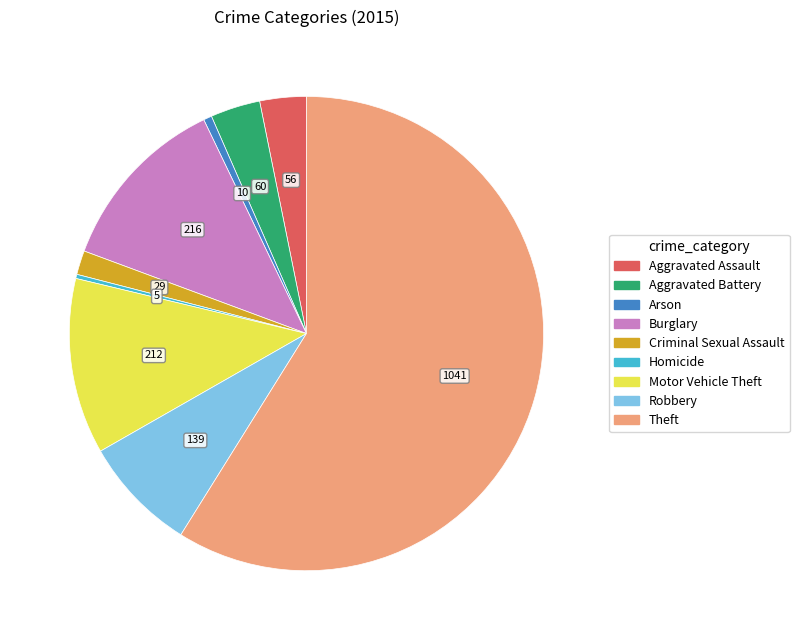

Which category has the biggest portion of the pie?

Theft